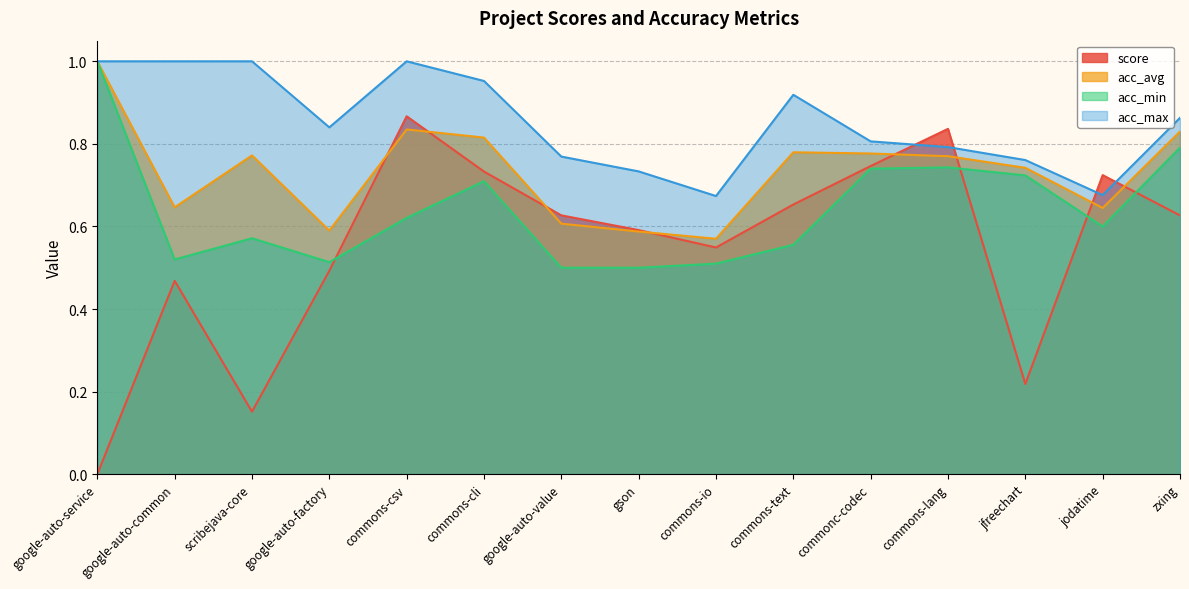

Which series has the largest total across all categories?

acc_max